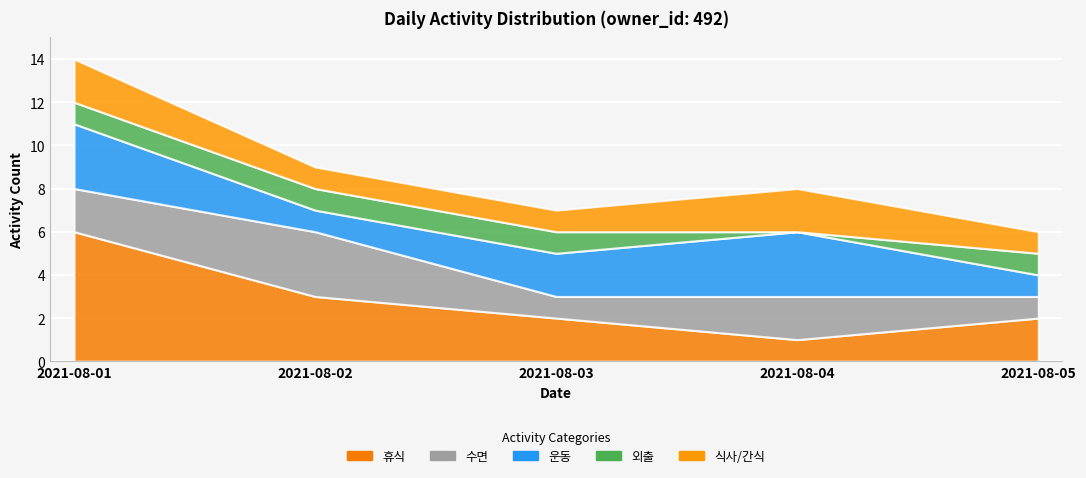

How many categories are shown in the chart?

5